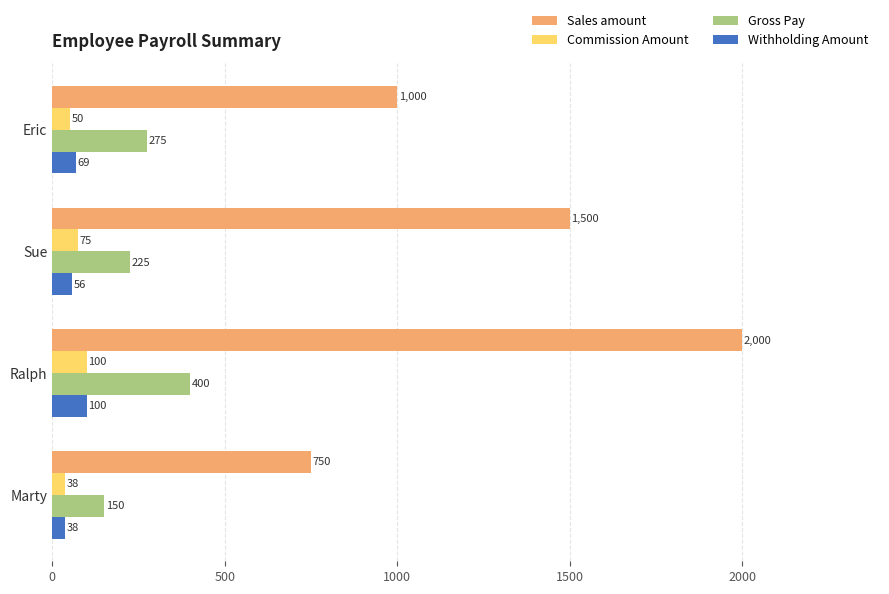

What is the approximate value of Gross Pay at Eric?

275.0